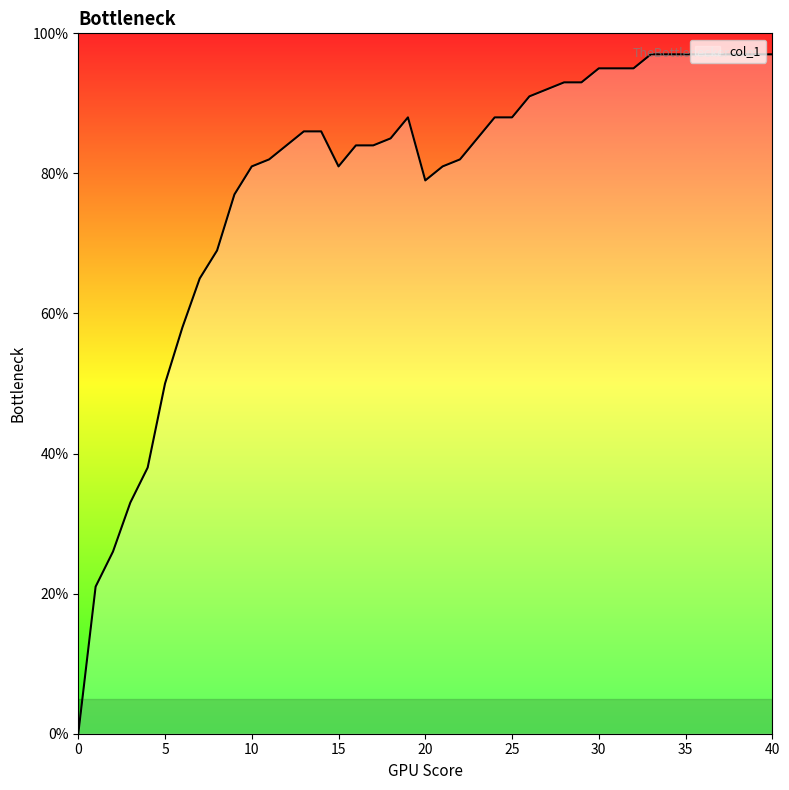

Does the chart have visible grid lines?

No